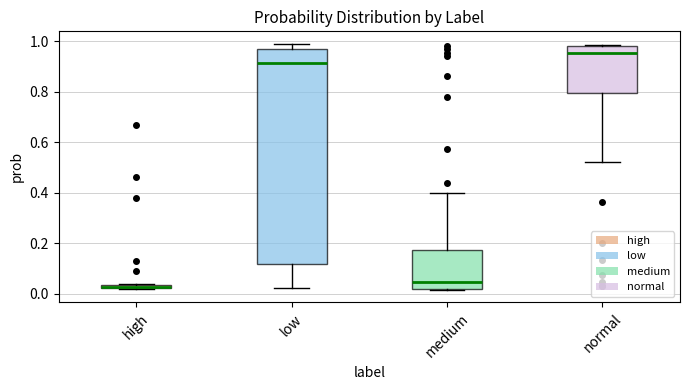

Comparing the boxes themselves (not the whiskers), which one is the tallest?

low